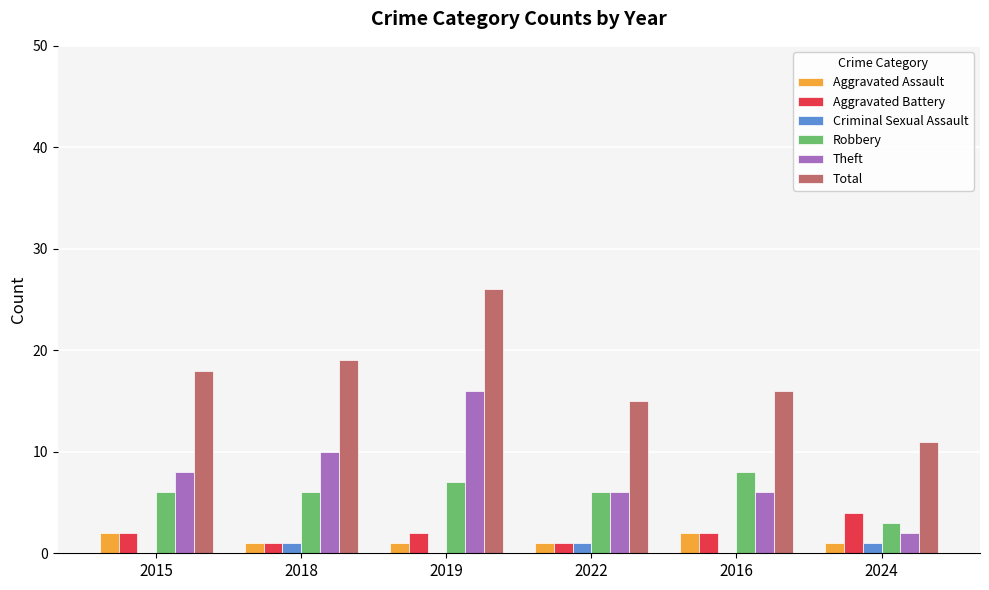

At which category is the sum across all series the highest?

2019